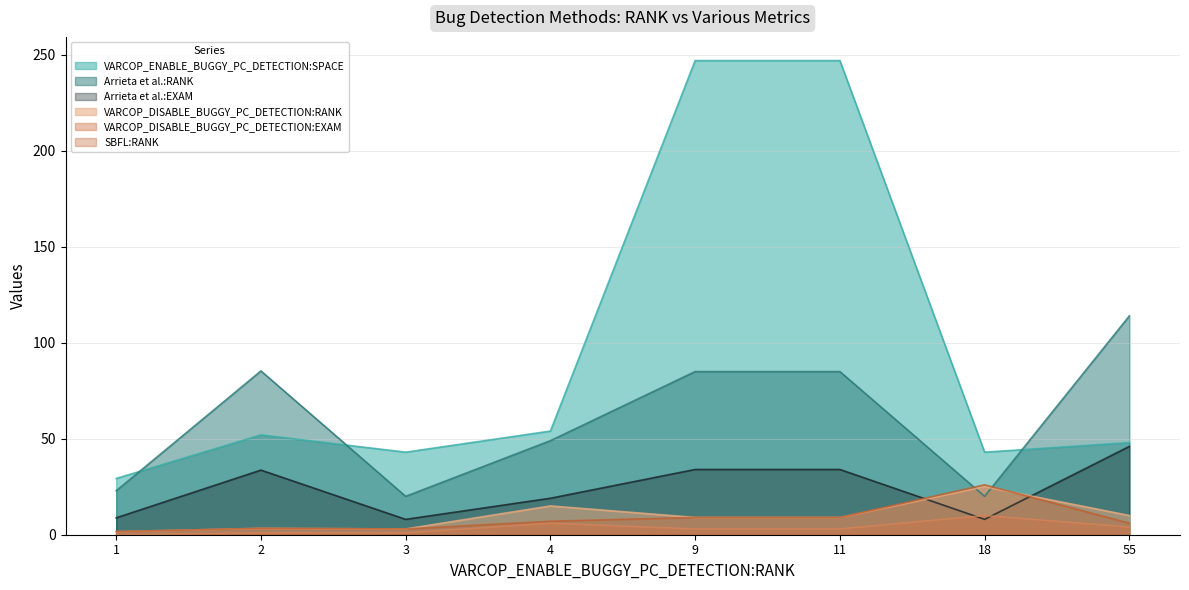

What is the average value of the VARCOP_DISABLE_BUGGY_PC_DETECTION:RANK series?

9.5